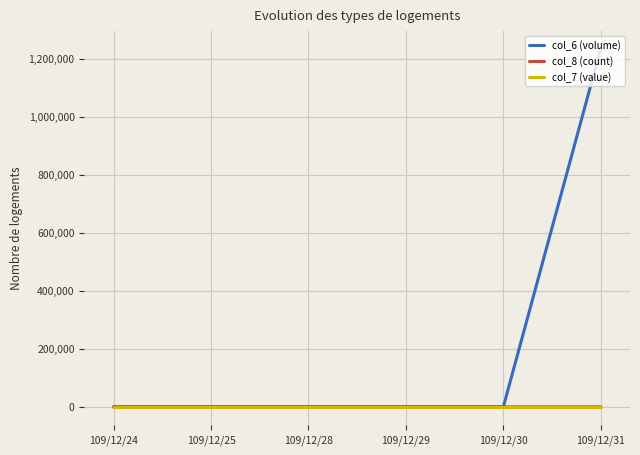

What is the maximum value shown in the chart?

1235900